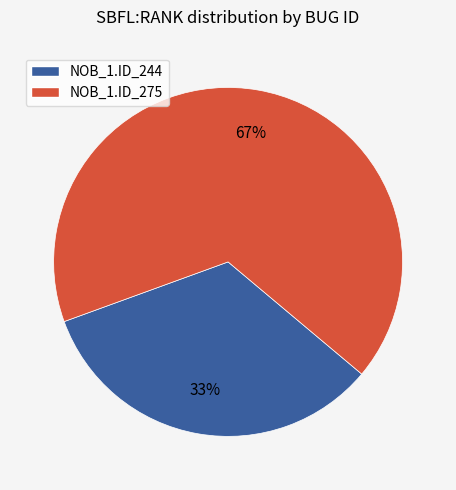

The NOB_1.ID_244 slice represents 44% of the pie. True or false?

False